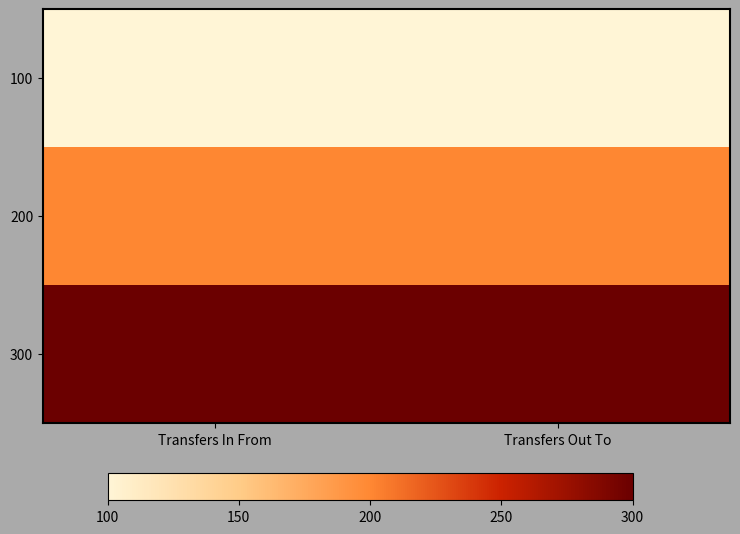

Which label corresponds to the largest value in the chart?

Transfers In From